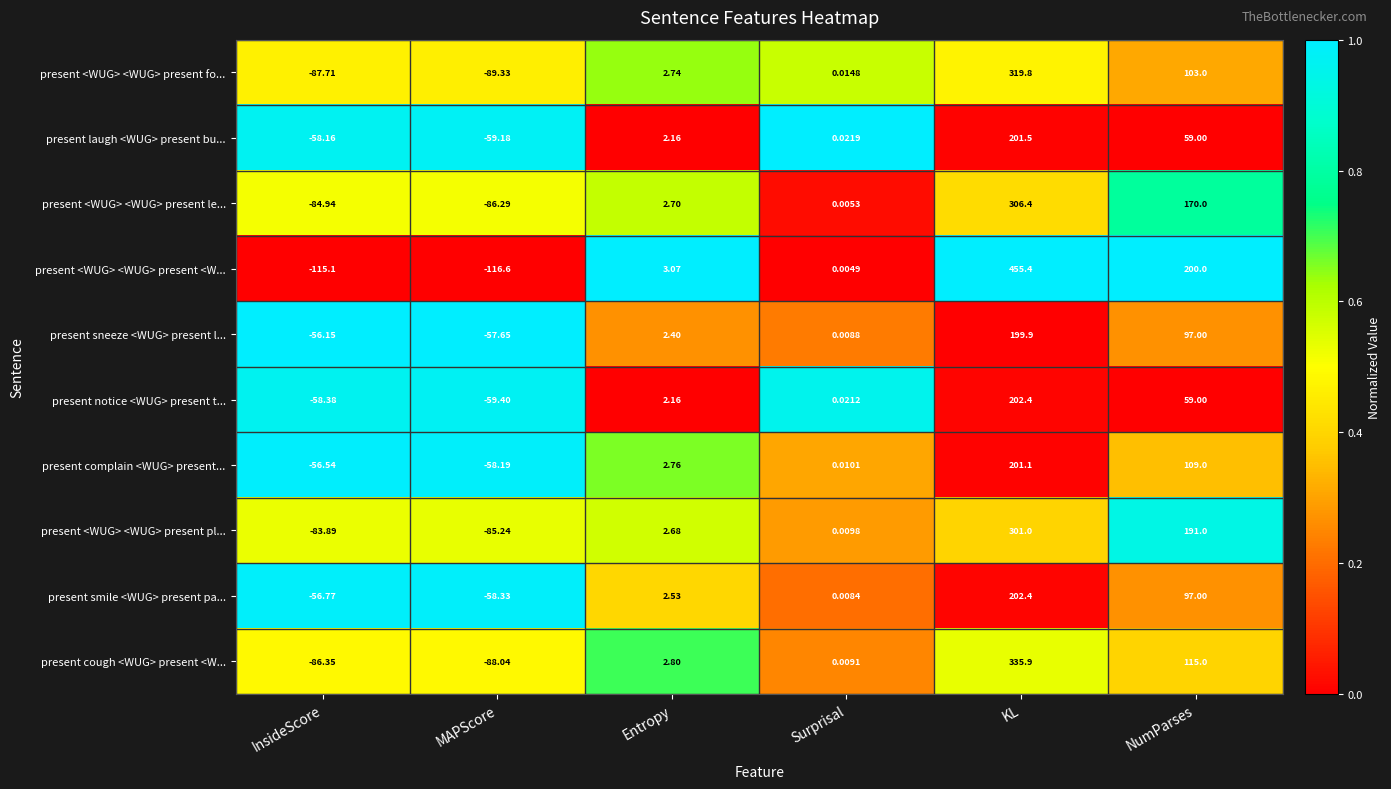

At InsideScore, list the series in order from smallest to largest.

present <WUG> <WUG> present <W..., present <WUG> <WUG> present fo..., present cough <WUG> present <W..., present <WUG> <WUG> present le..., present <WUG> <WUG> present pl..., present notice <WUG> present t..., present laugh <WUG> present bu..., present smile <WUG> present pa..., present complain <WUG> present..., present sneeze <WUG> present l...